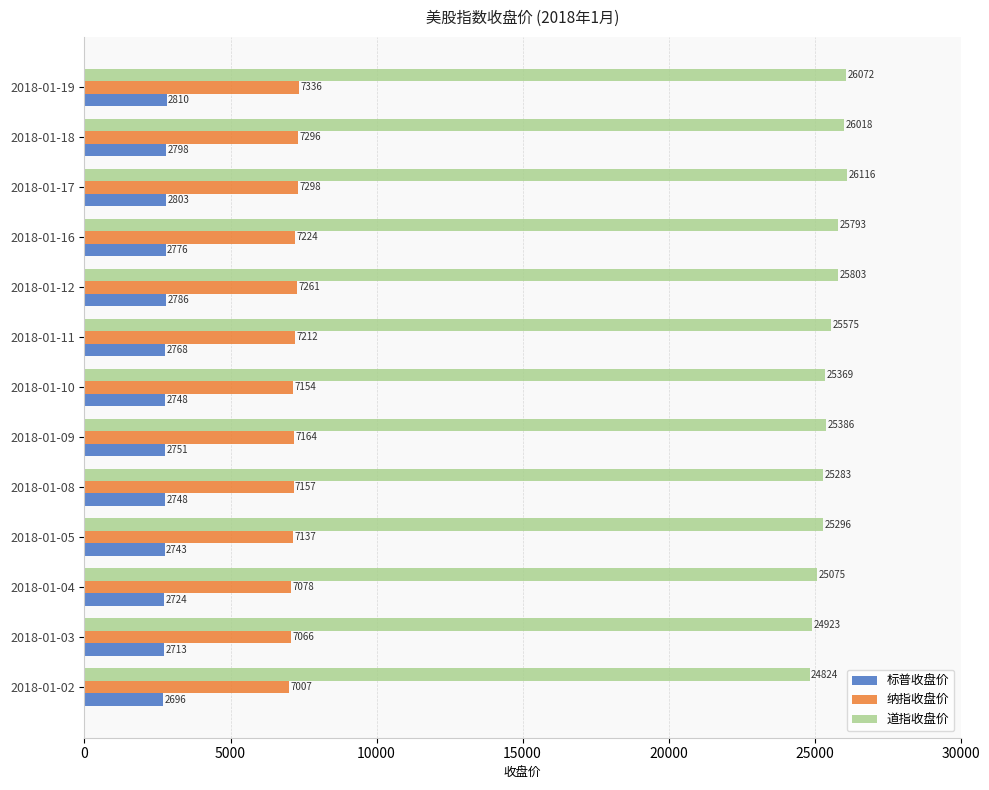

List the series in order of their overall mean, lowest first.

标普收盘价, 纳指收盘价, 道指收盘价